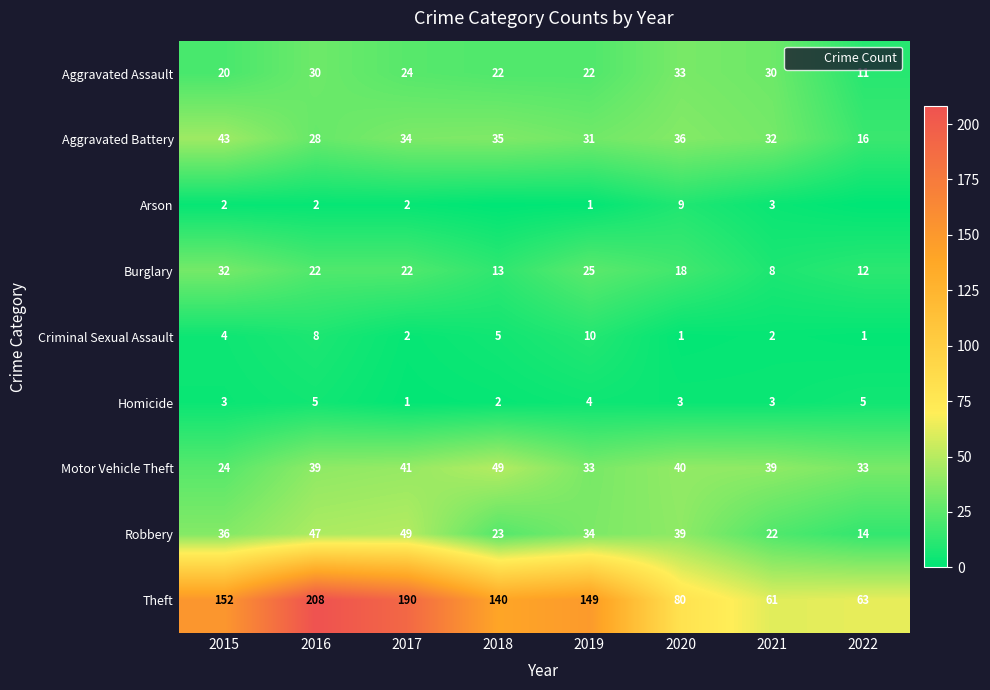

List the series in order of their peak value, highest first.

Theft, Motor Vehicle Theft, Robbery, Aggravated Battery, Aggravated Assault, Burglary, Criminal Sexual Assault, Arson, Homicide